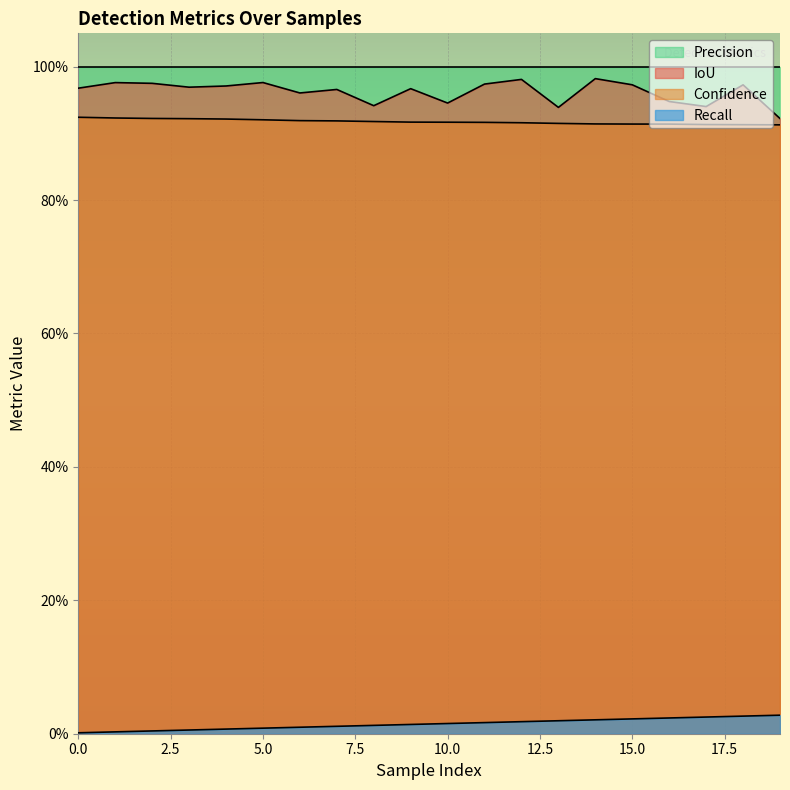

True or false: IoU and Recall cross at least once.

False